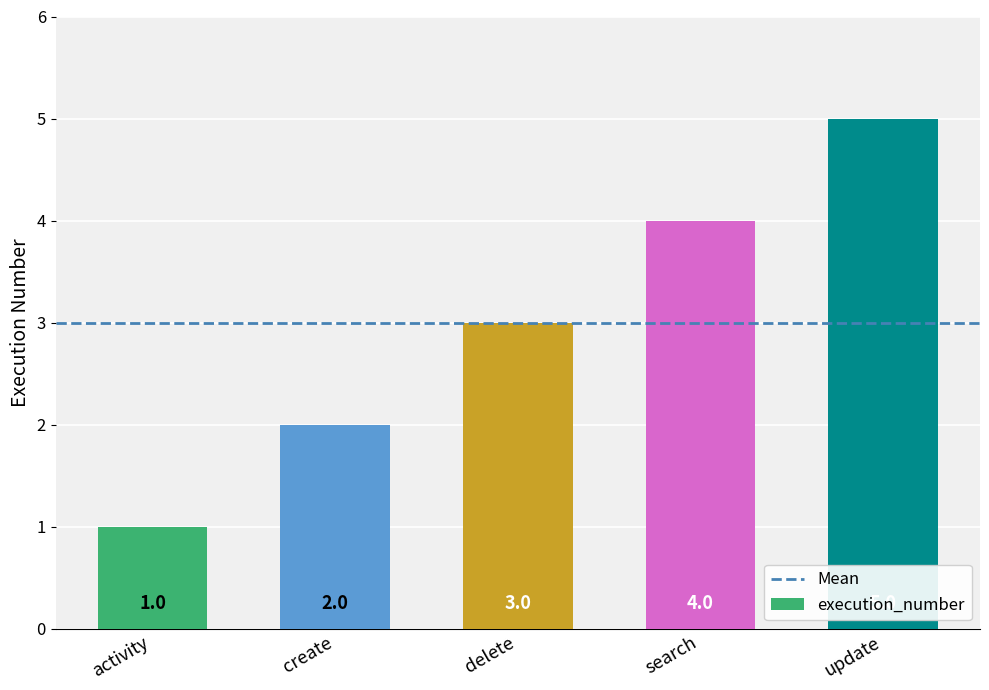

Reading left to right, what are all the values shown in this chart?

1	2	3	4	5